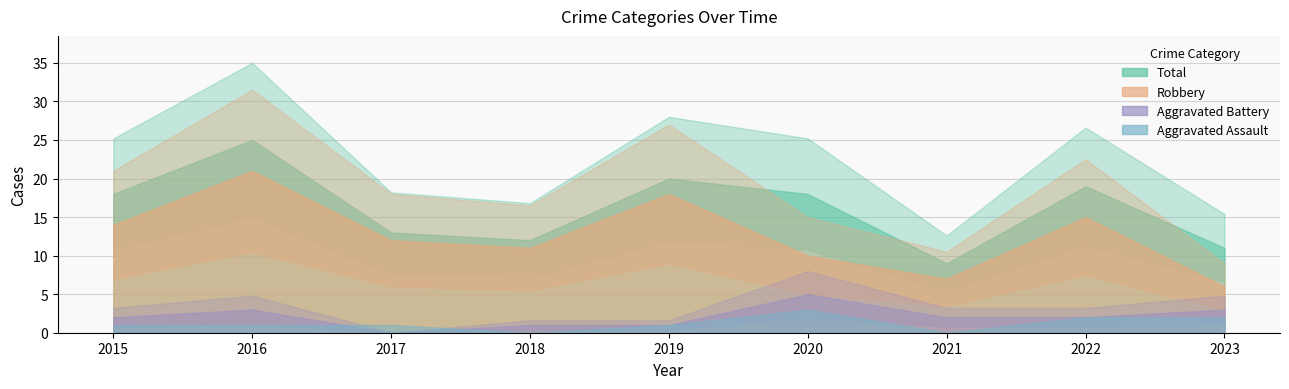

At which label is Aggravated Assault closest to 1?

2015